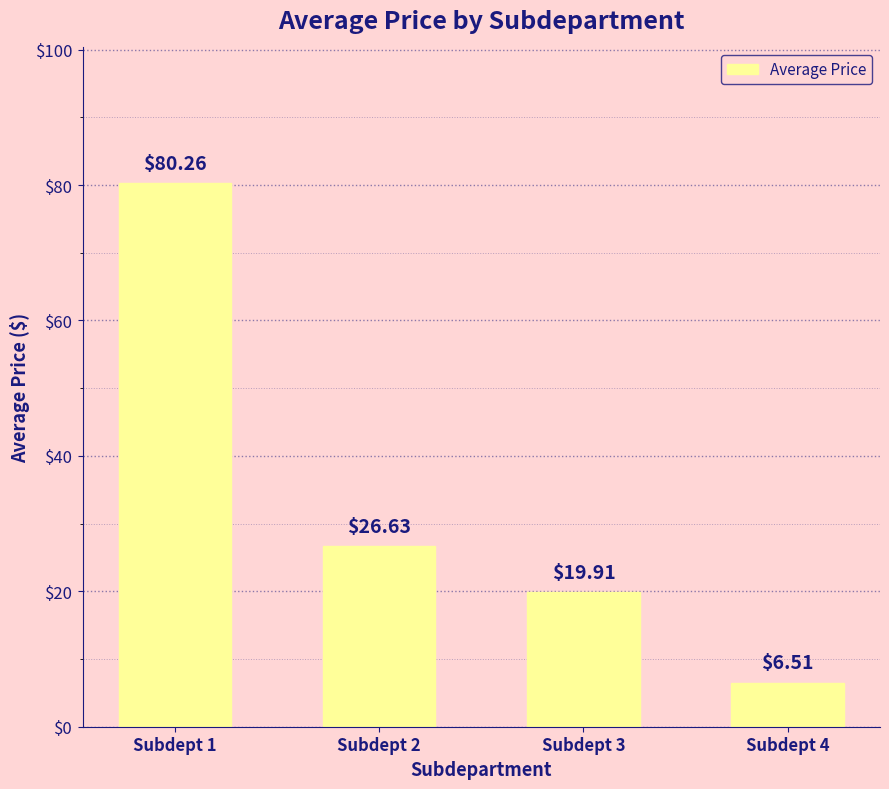

True or false: the data shows 80.3 at Subdept 1.

True